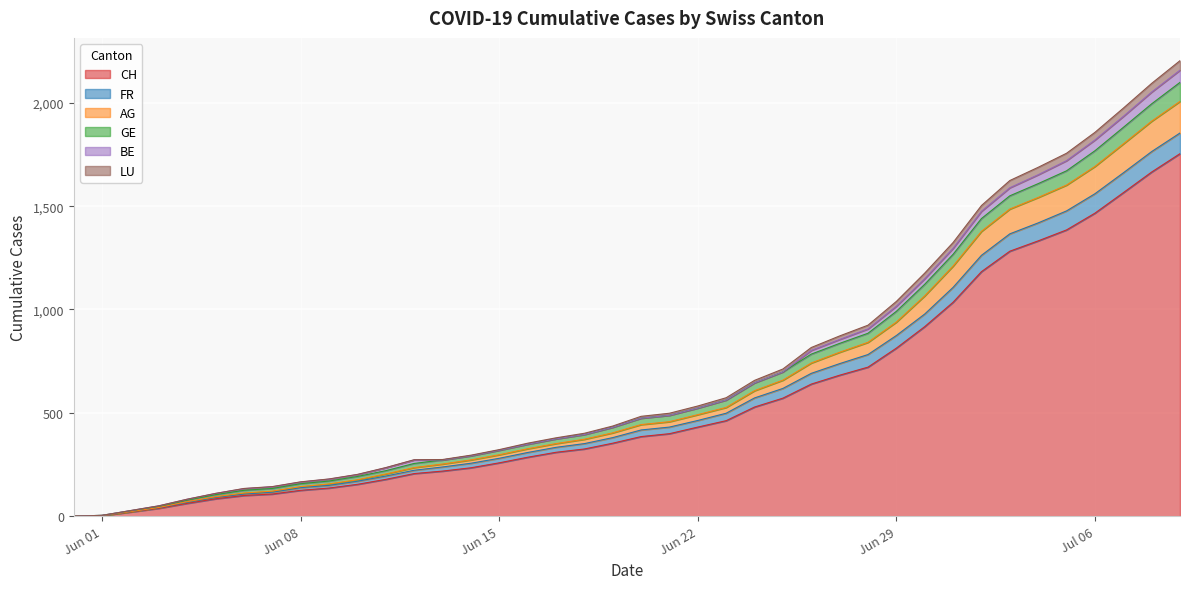

How many values in the FR series exceed 417?

19